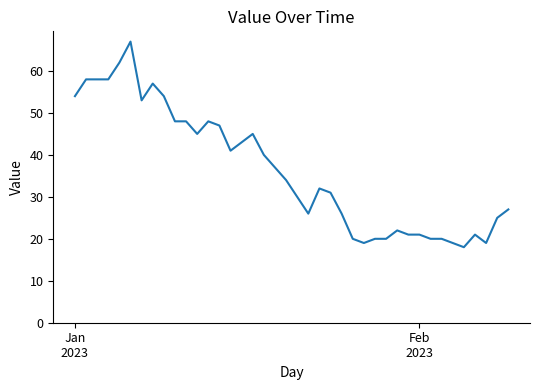

Reading left to right, list all the values displayed in this chart.

54	58	58	58	62	67	53	57	54	48	48	45	48	47	41	43	45	40	37	34	30	26	32	31	26	20	19	20	20	22	21	21	20	20	19	18	21	19	25	27